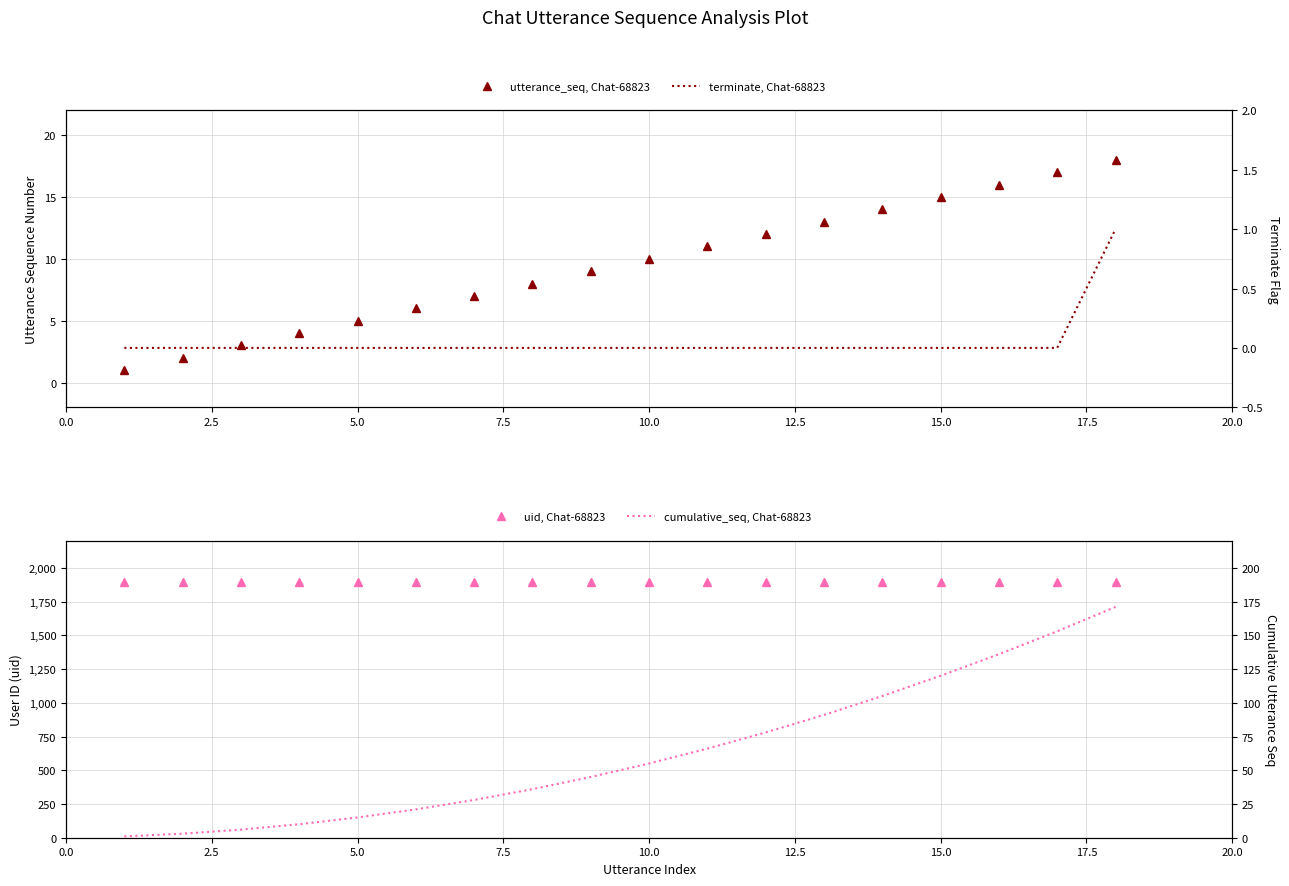

What is the difference between the second highest and minimum values in the utterance_seq, Chat-68823 series?

16